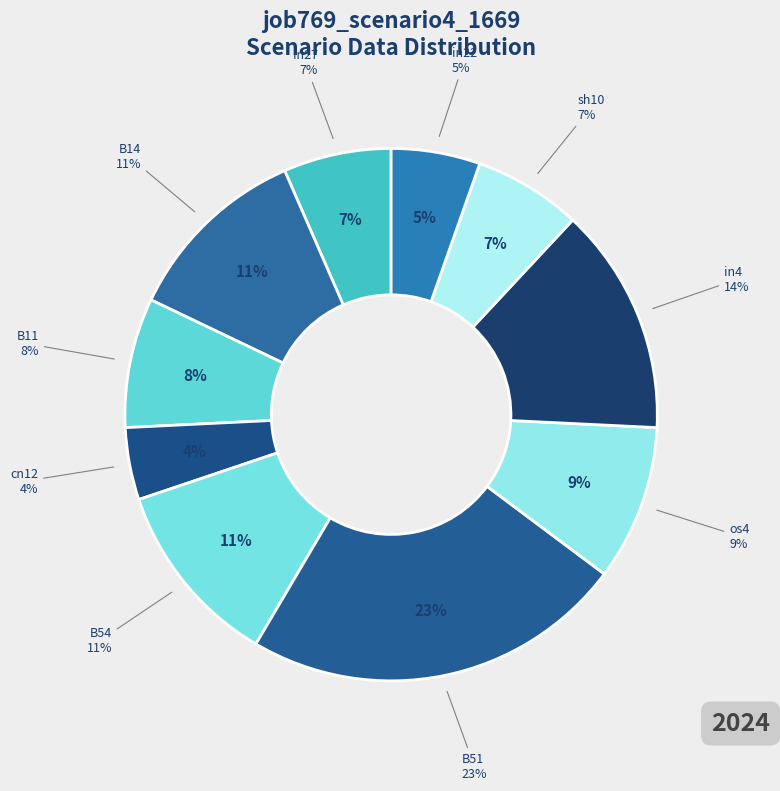

Rank the categories by value from highest to lowest.

B51, in4, B14, B54, os4, B11, in27, sh10, in22, cn12